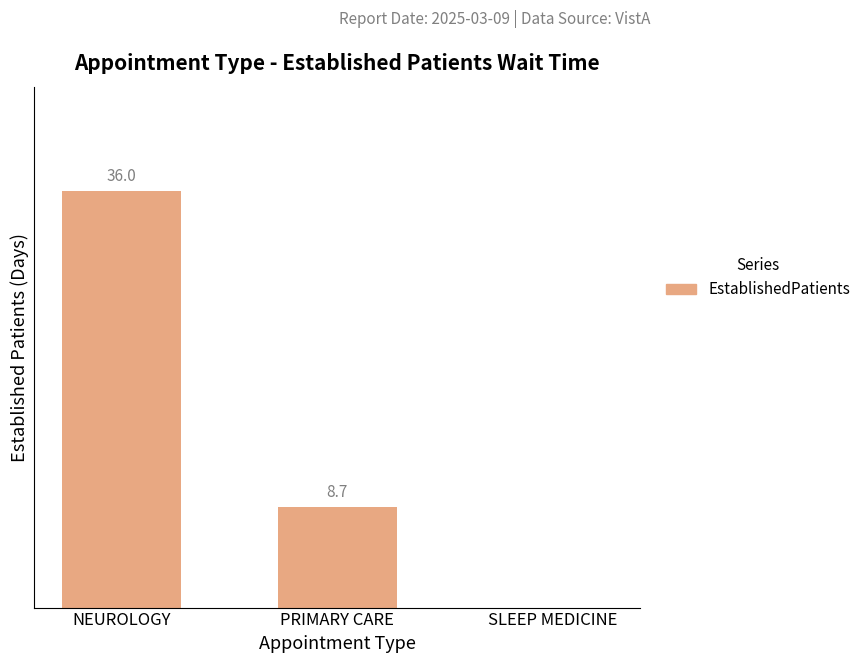

Which has a higher value, NEUROLOGY or SLEEP MEDICINE?

NEUROLOGY